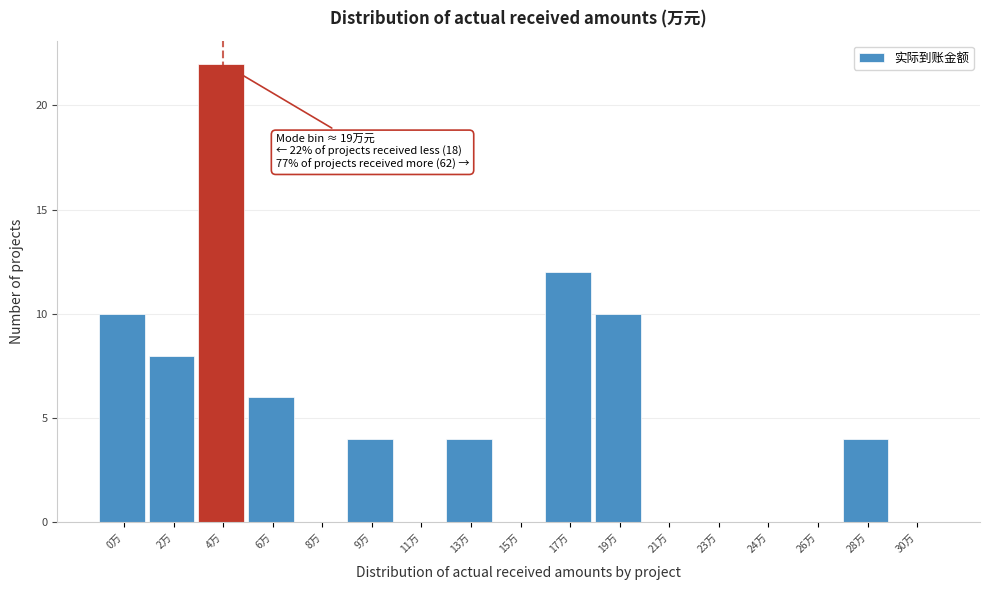

Reading left to right, transcribe all the data shown in this chart.

0万=10	2万=8	4万=22	6万=6	8万=0	9万=4	11万=0	13万=4	15万=0	17万=12	19万=10	21万=0	23万=0	24万=0	26万=0	28万=4	30万=0